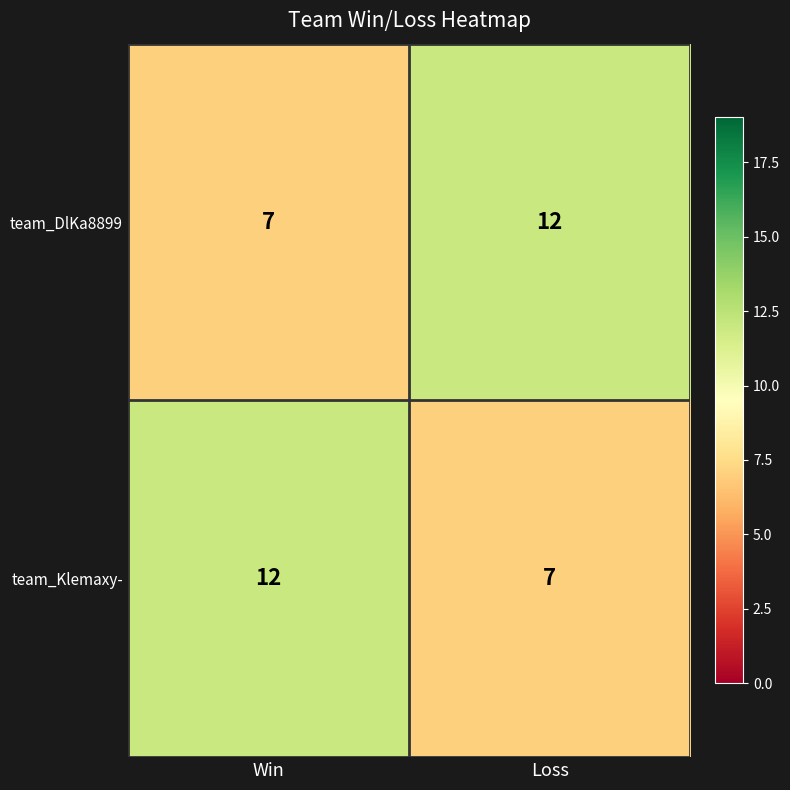

Is the value of team_Klemaxy- at Loss greater than the value of team_DlKa8899 at Loss?

No